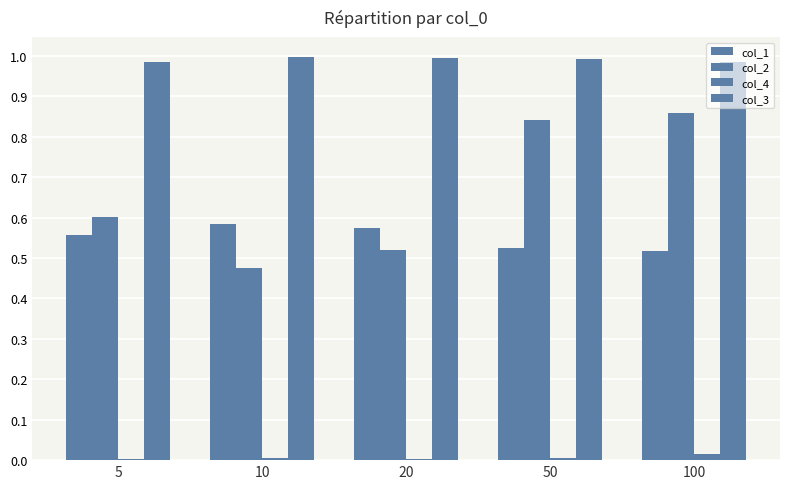

Rank the categories by col_2 value from lowest to highest.

10, 20, 5, 50, 100